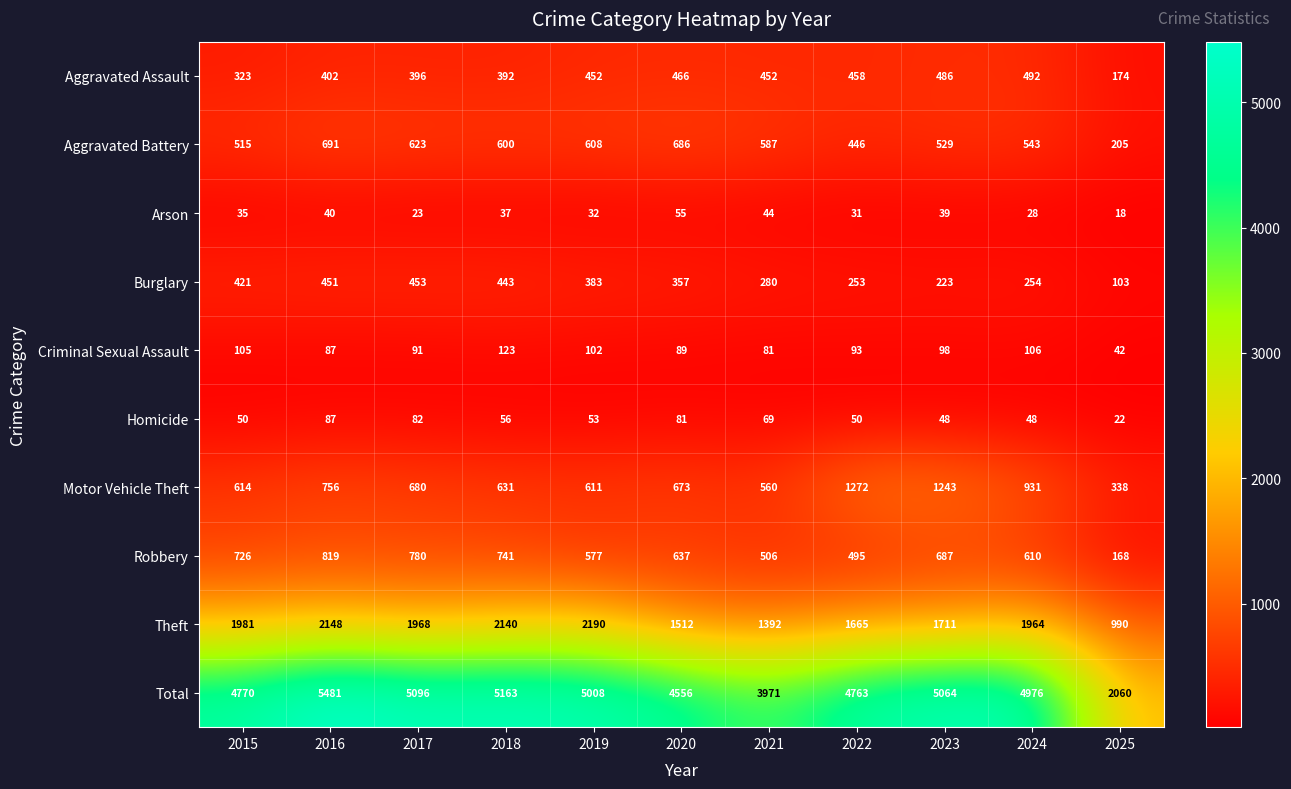

What value does the Total series have at 2016?

5481